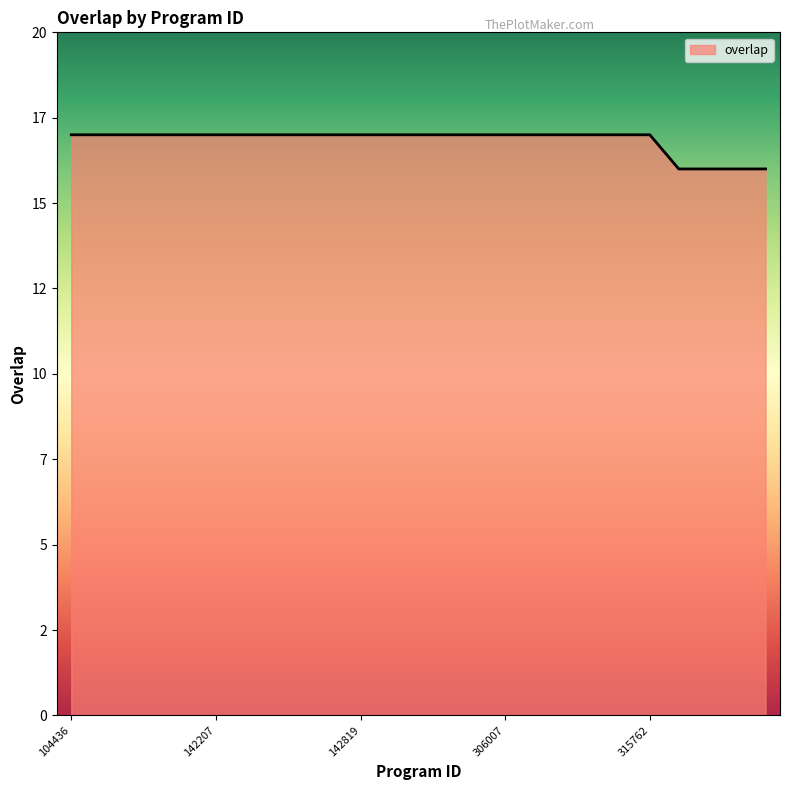

What is the value of the 8th point from the left?

17